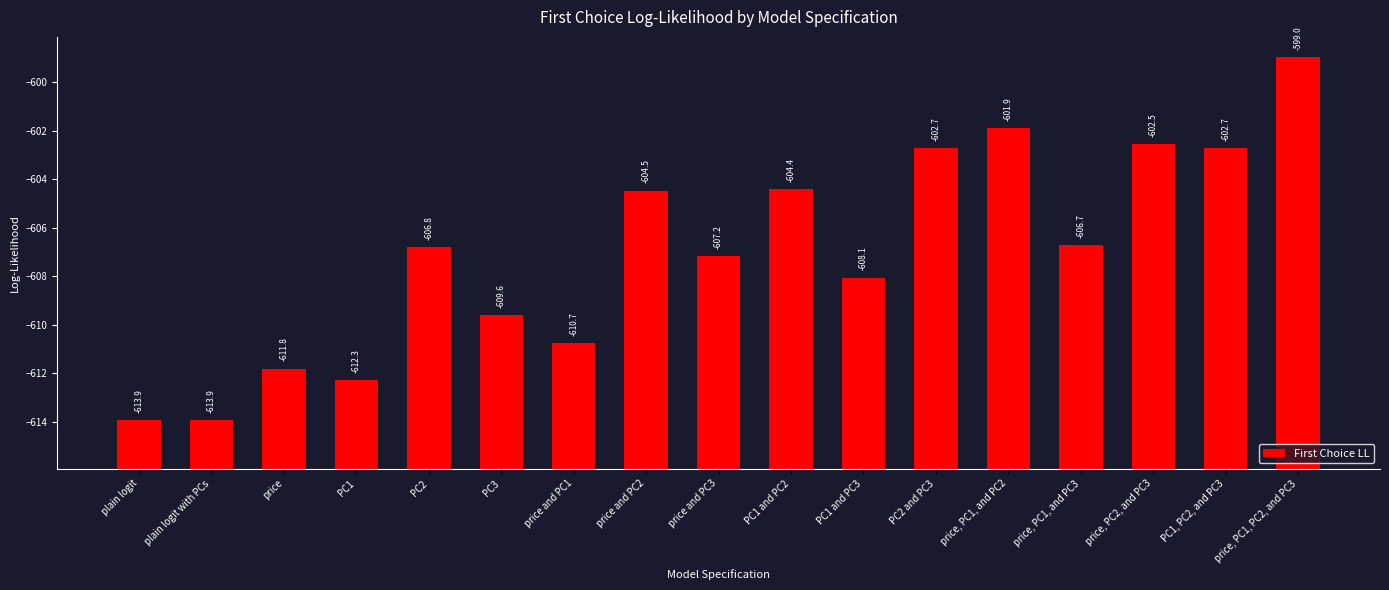

At which category does the chart reach its peak across all series?

price, PC1, PC2, and PC3